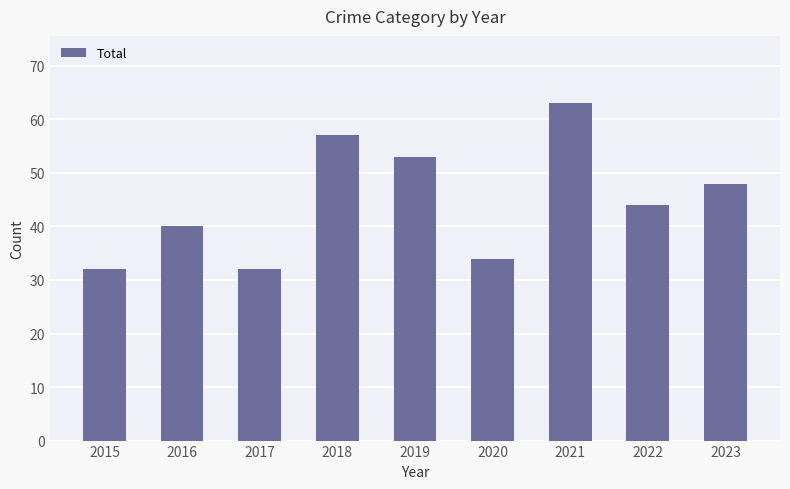

What is the greatest value displayed?

63